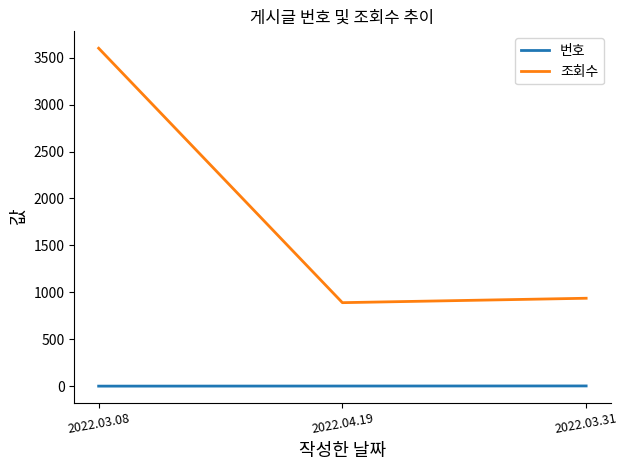

Is the value of 번호 at 2022.03.31 greater than the value of 조회수 at 2022.04.19?

No